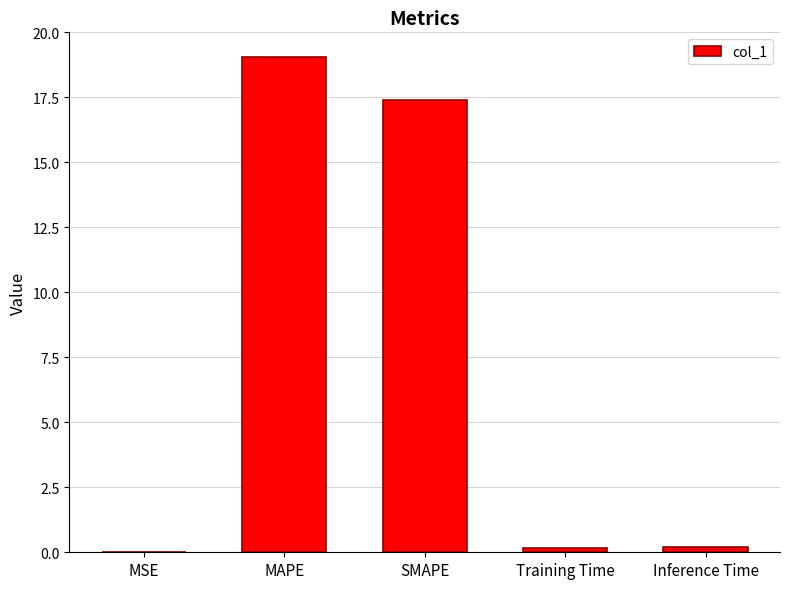

What is the sum of all values?

36.8